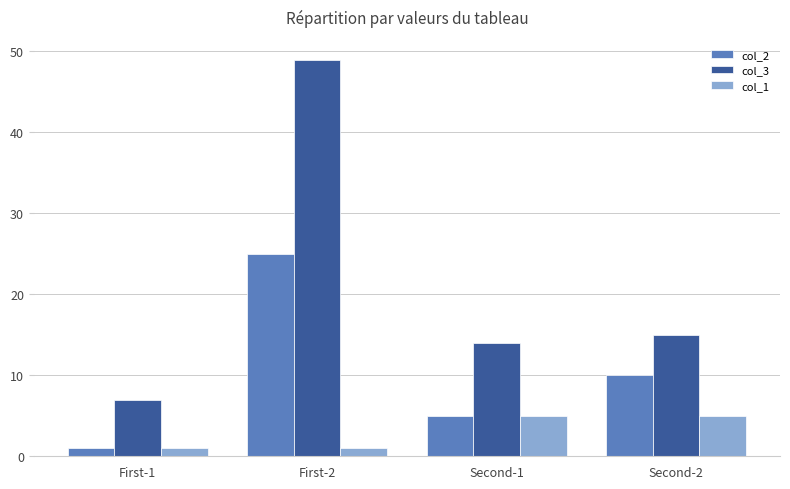

Reading right to left, transcribe all the data shown in this chart.

col_2: 10	5	25	1
col_3: 15	14	49	7
col_1: 5	5	1	1